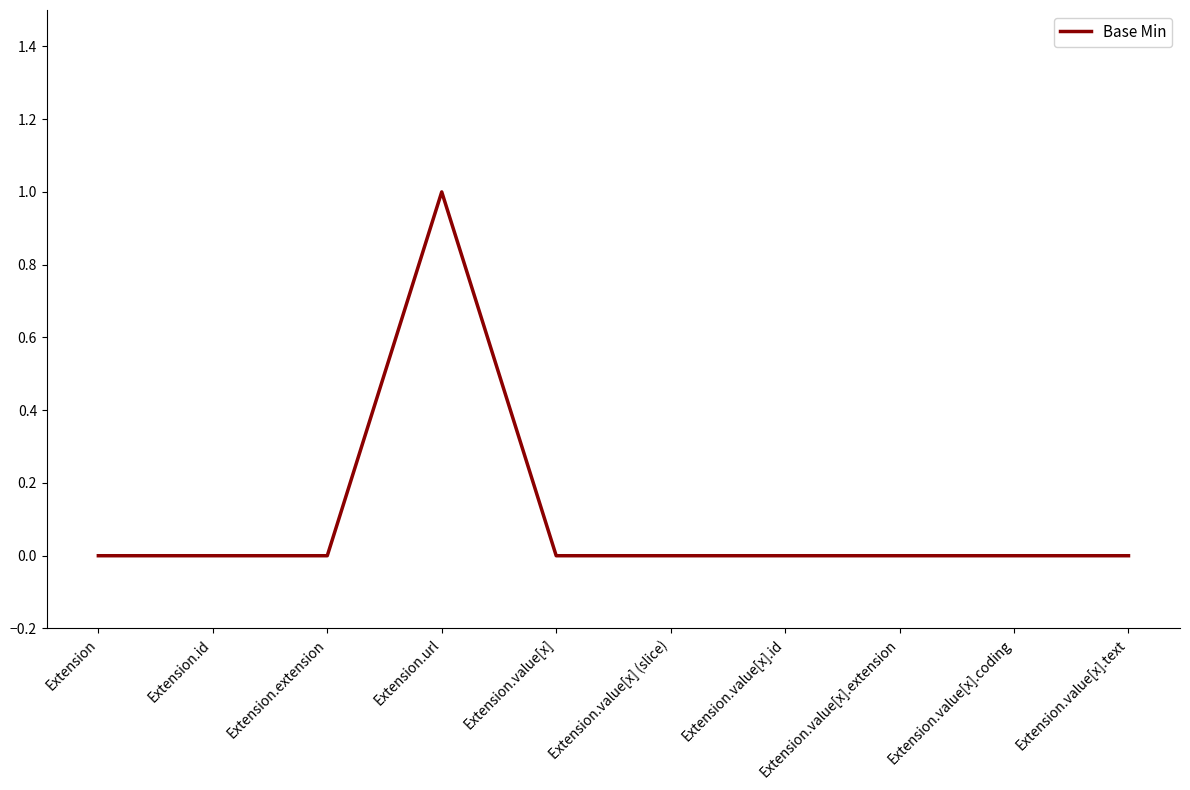

What position from the left is Extension.value[x].extension?

8